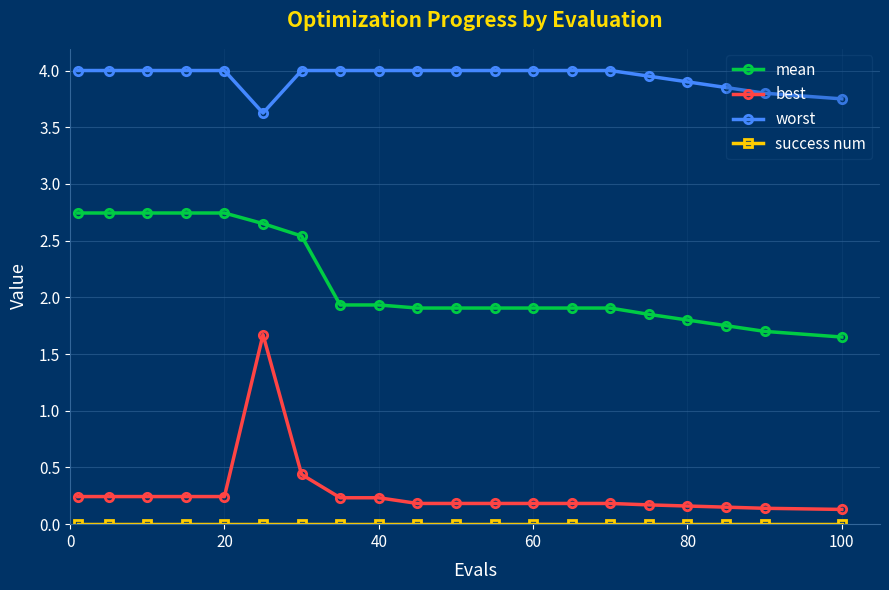

True or false: best and worst intersect in this chart.

False